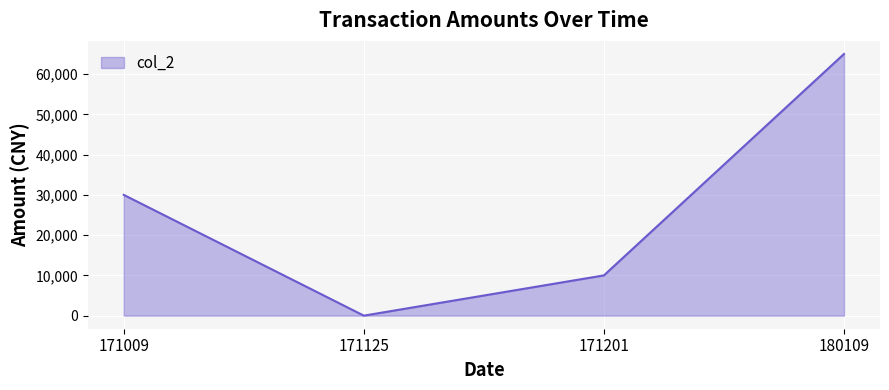

True or false: there are more than 0 points higher than both neighbors.

False